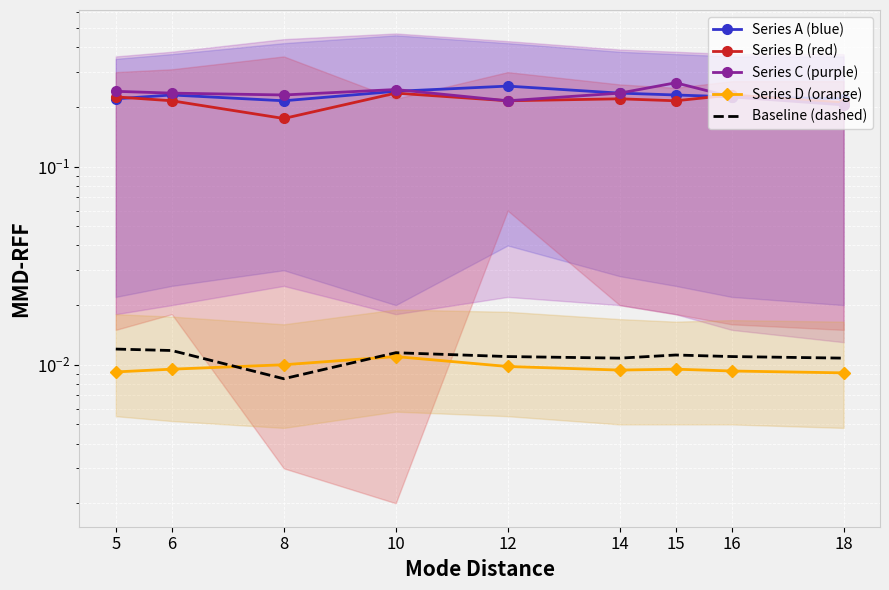

Is the value of Series A (blue) at 8 greater than the value of Baseline (dashed) at 12?

Yes